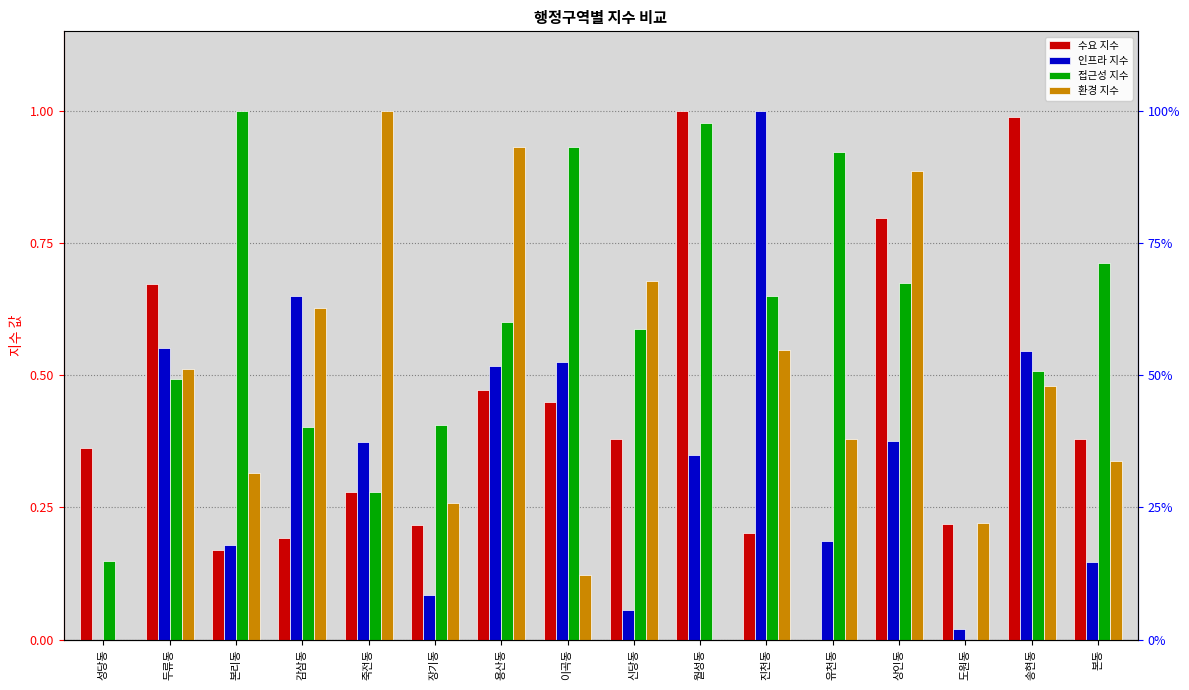

Is the value of 접근성 지수 at 본리동 greater than the value of 수요 지수 at 감삼동?

Yes